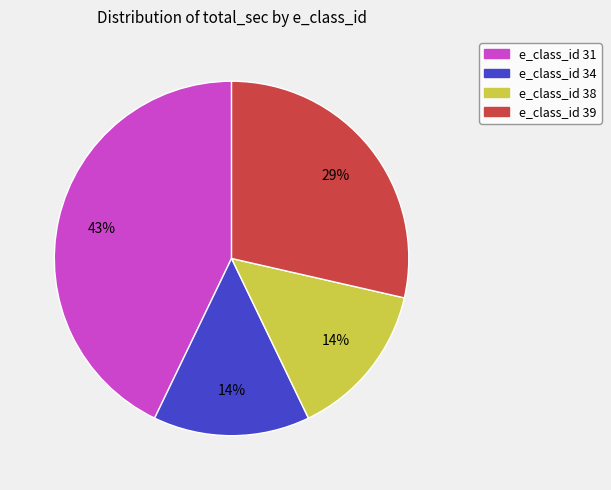

To the nearest percent, what percentage of the pie is e_class_id 31?

43%